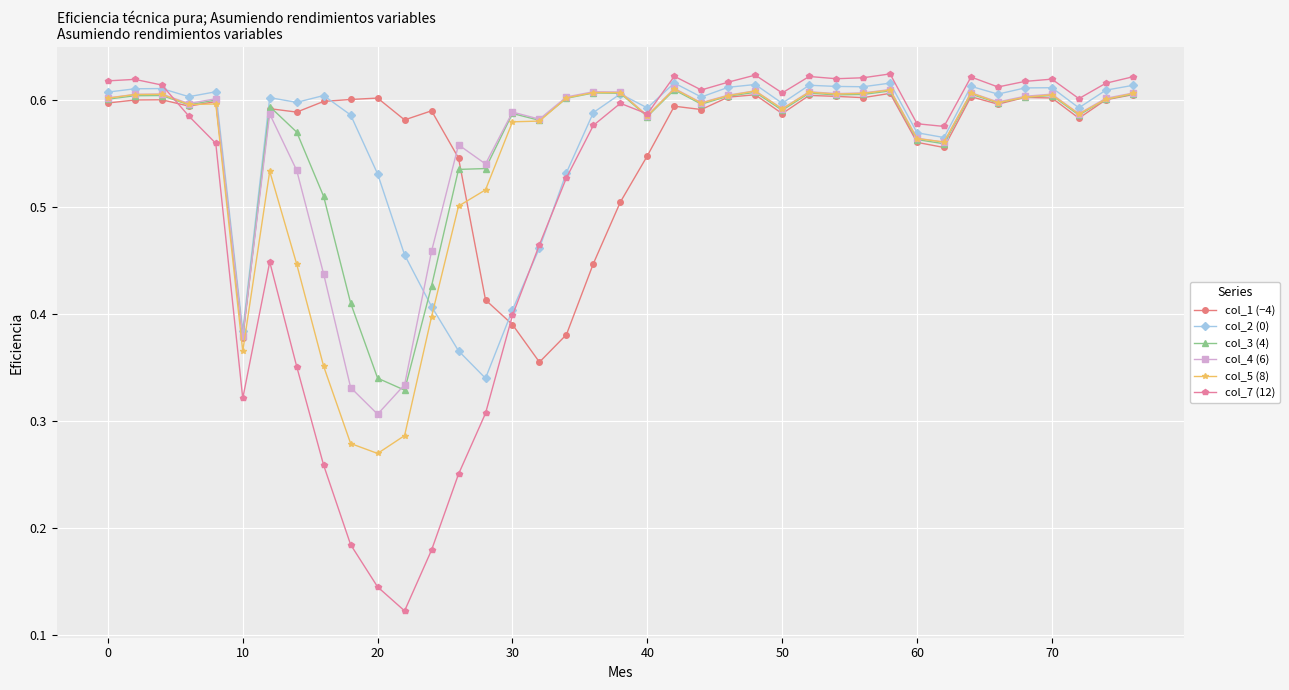

Which series has the widest spread of values?

col_7 (12)